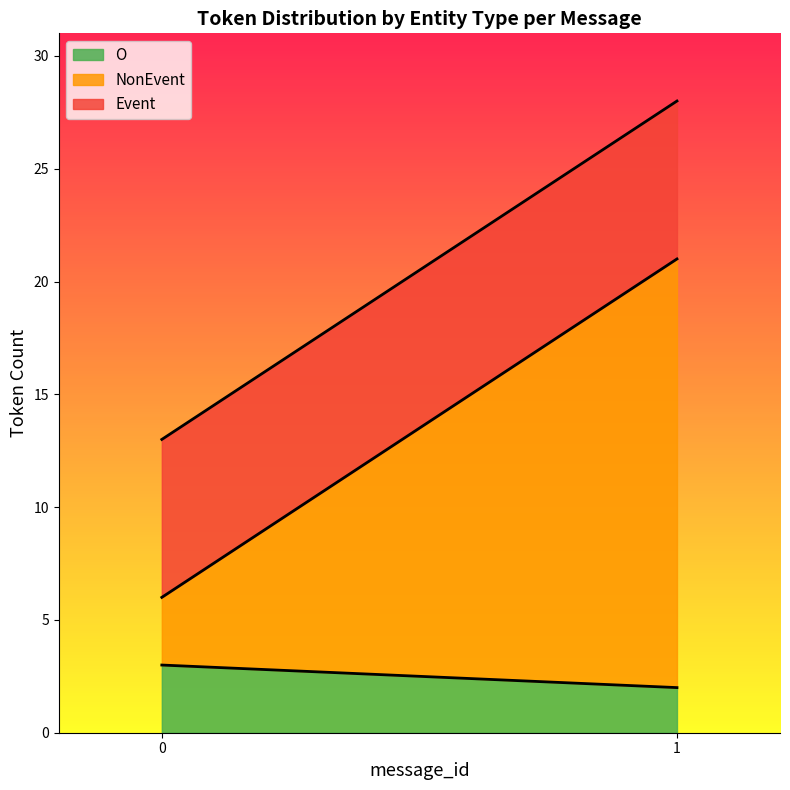

How many values in the O series are below 3?

1